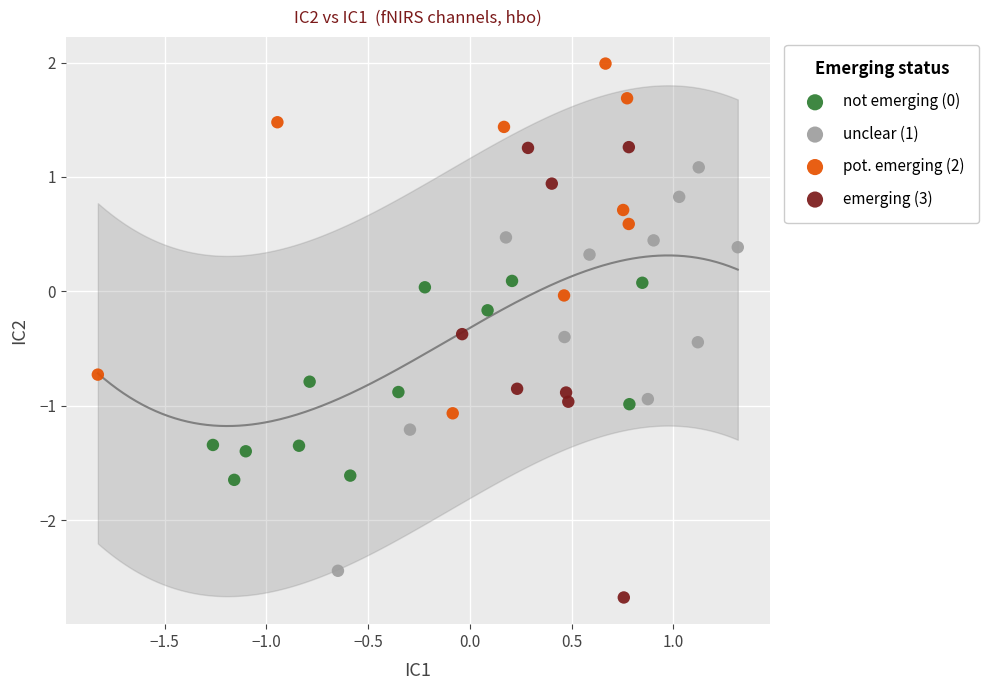

Which series contains the lowest Y value?

emerging (3)